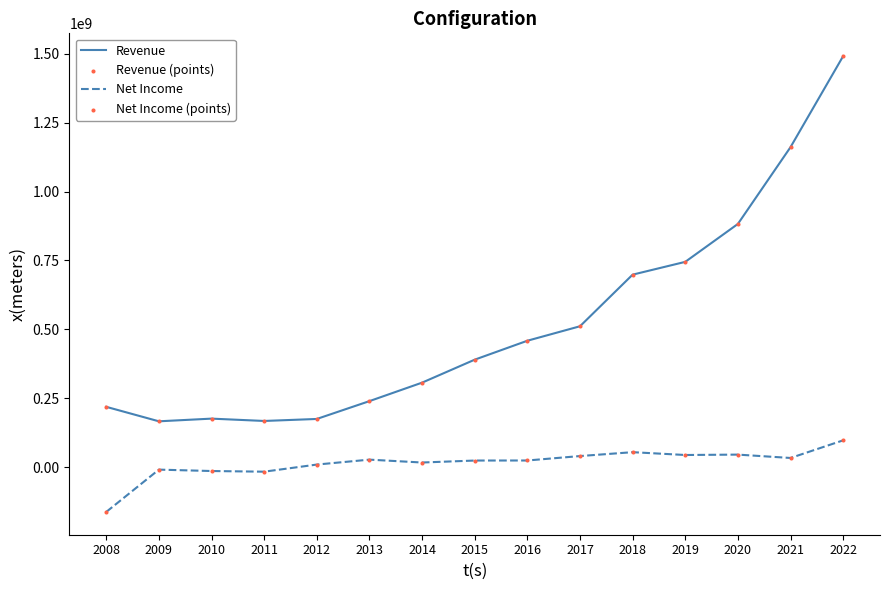

What is the total value across all series at 2012?

183495000